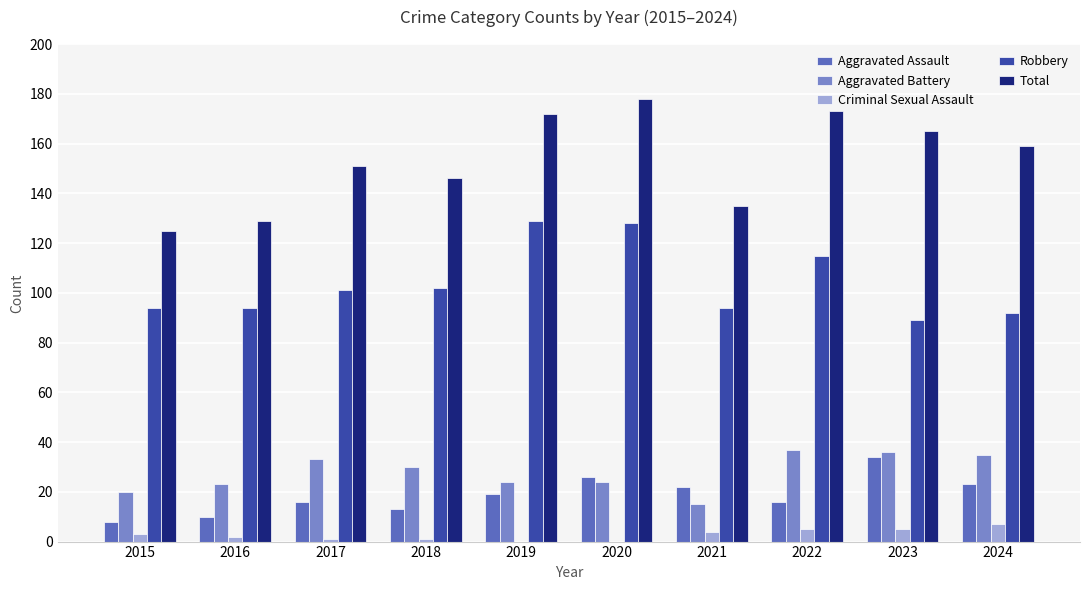

The value of Total at 2016 is 129. True or false?

True